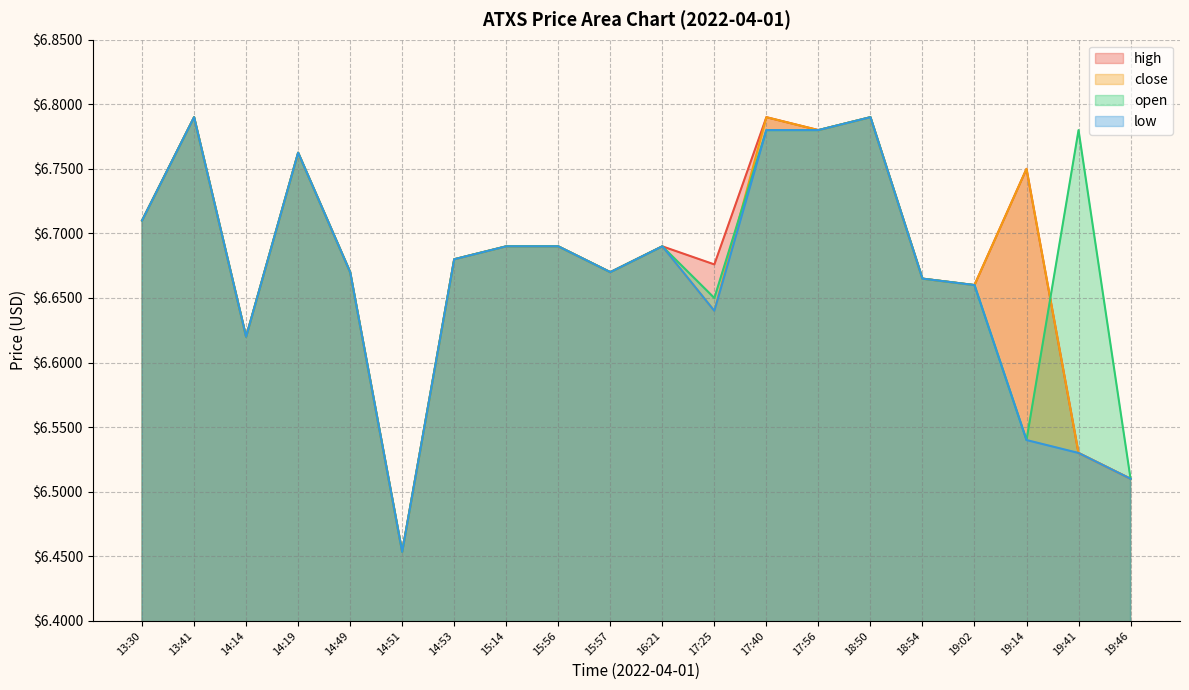

What is the smallest value displayed?

6.5